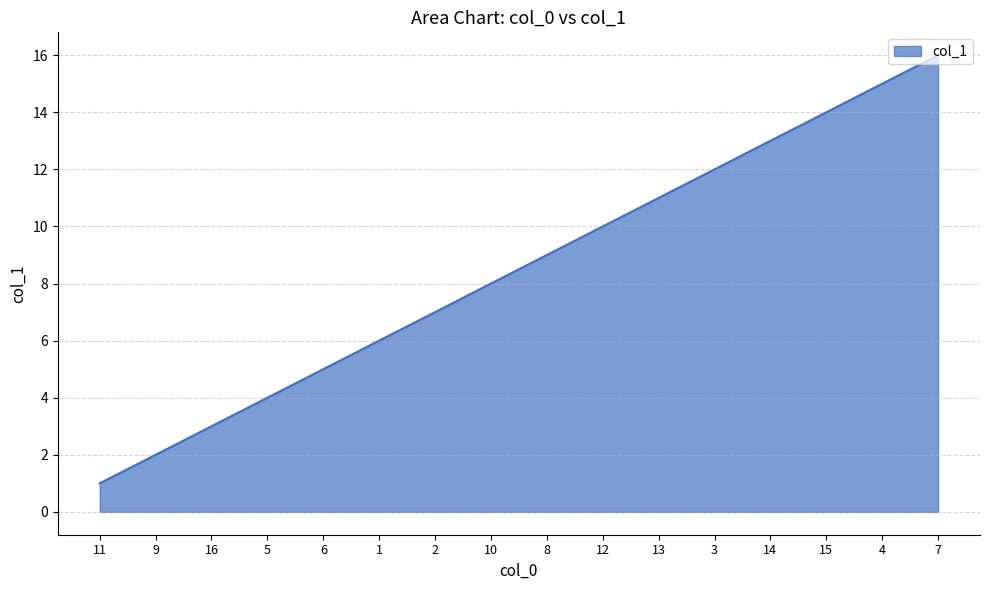

True or false: there are more than 2 points higher than both neighbors.

False